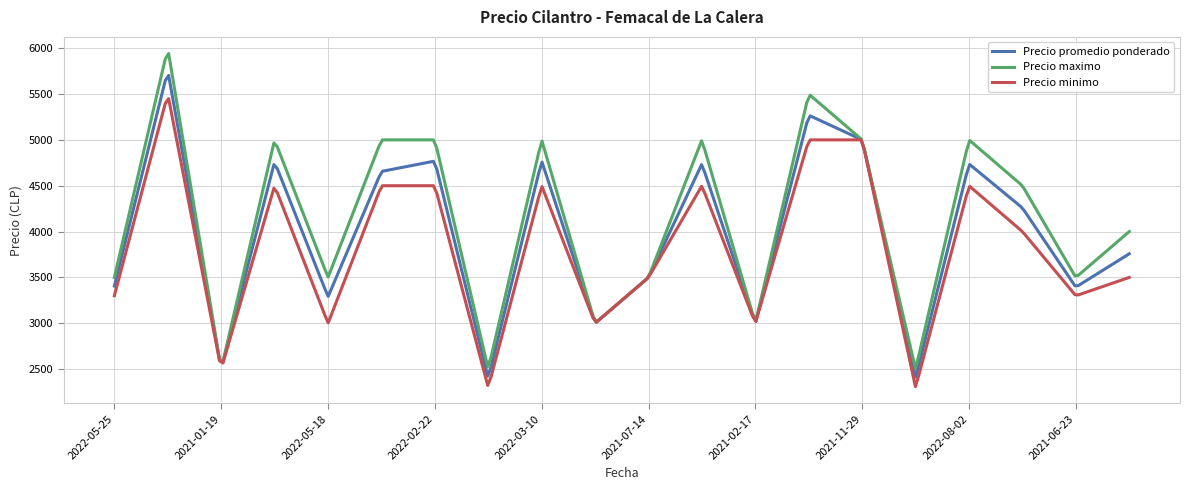

Which series has the widest spread of values?

Precio maximo